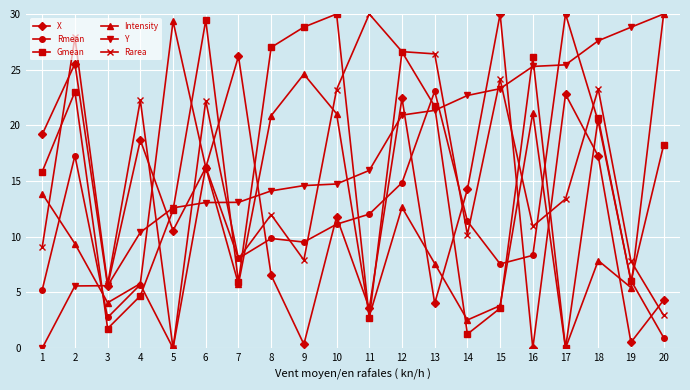

At which category does Intensity reach its first local valley?

3